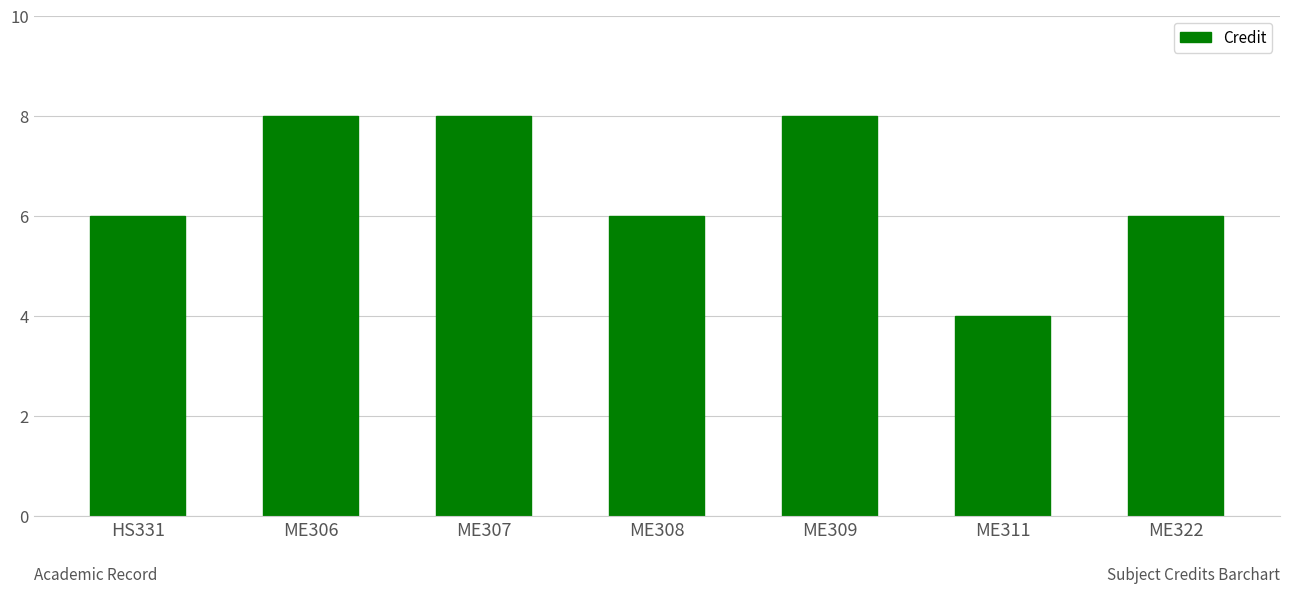

What position from the right is ME309?

3